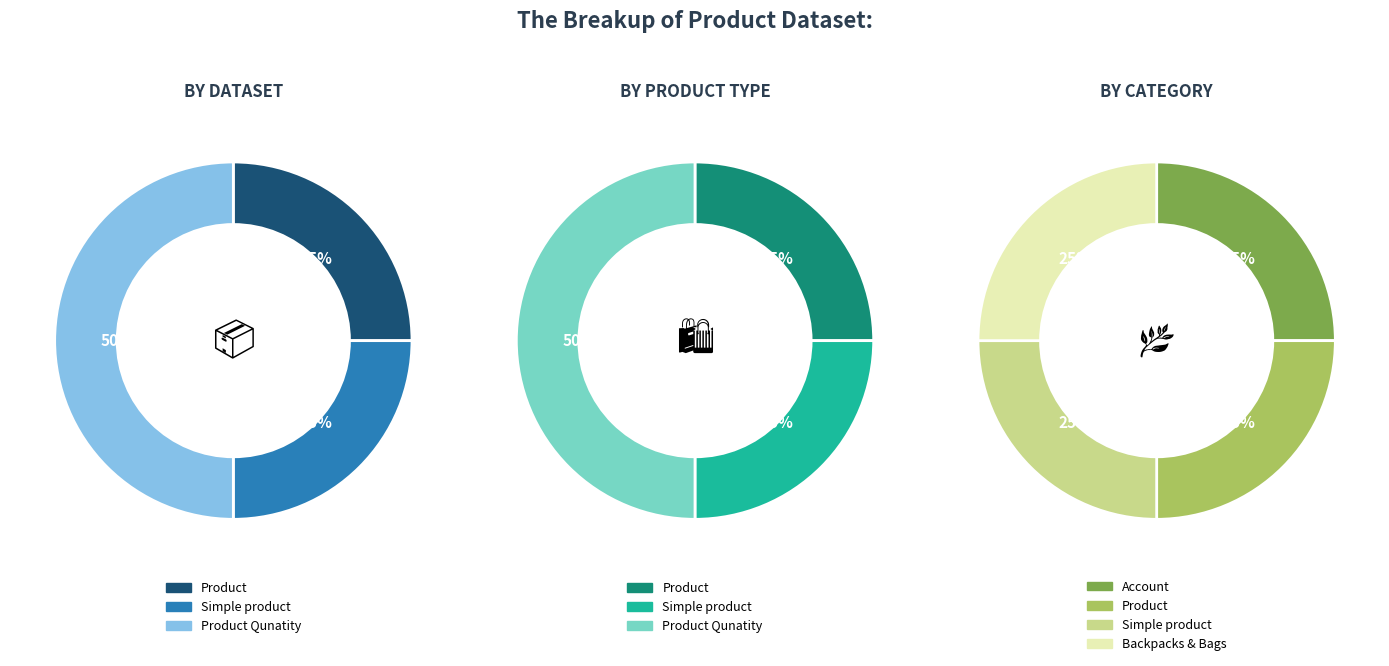

To the nearest percent, what is the difference between the Product and Product Qunatity slice percentages?

25%